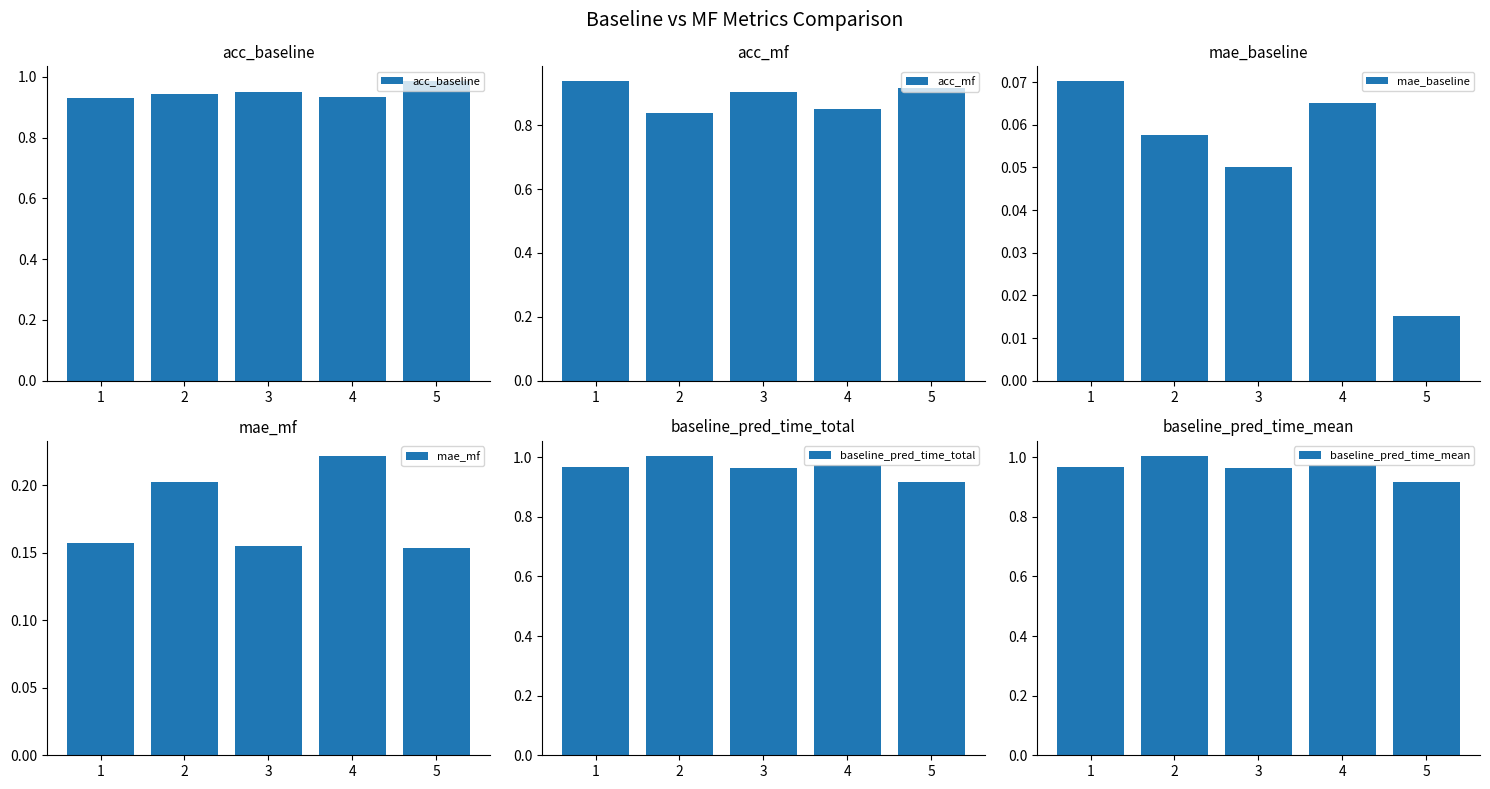

Which series has the largest total across all categories?

baseline_pred_time_total